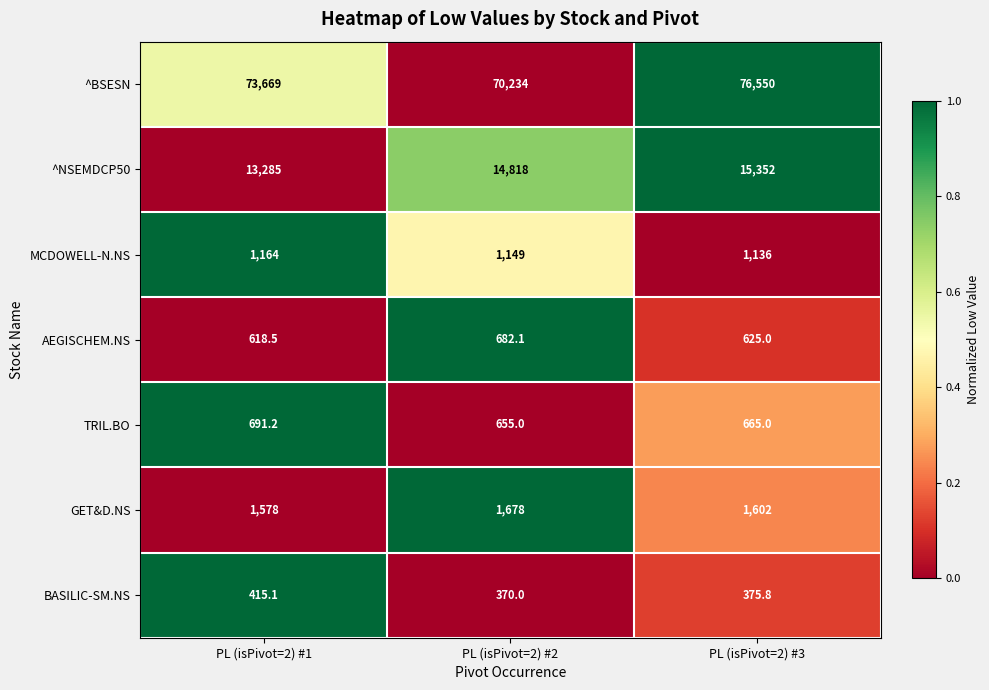

Which series has the largest total across all categories?

^BSESN